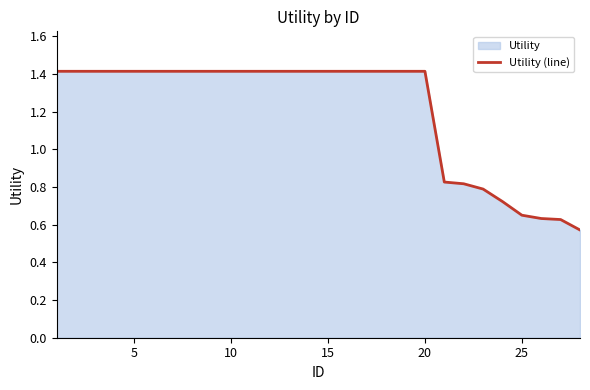

Count the values in the range 0 to 1.

8